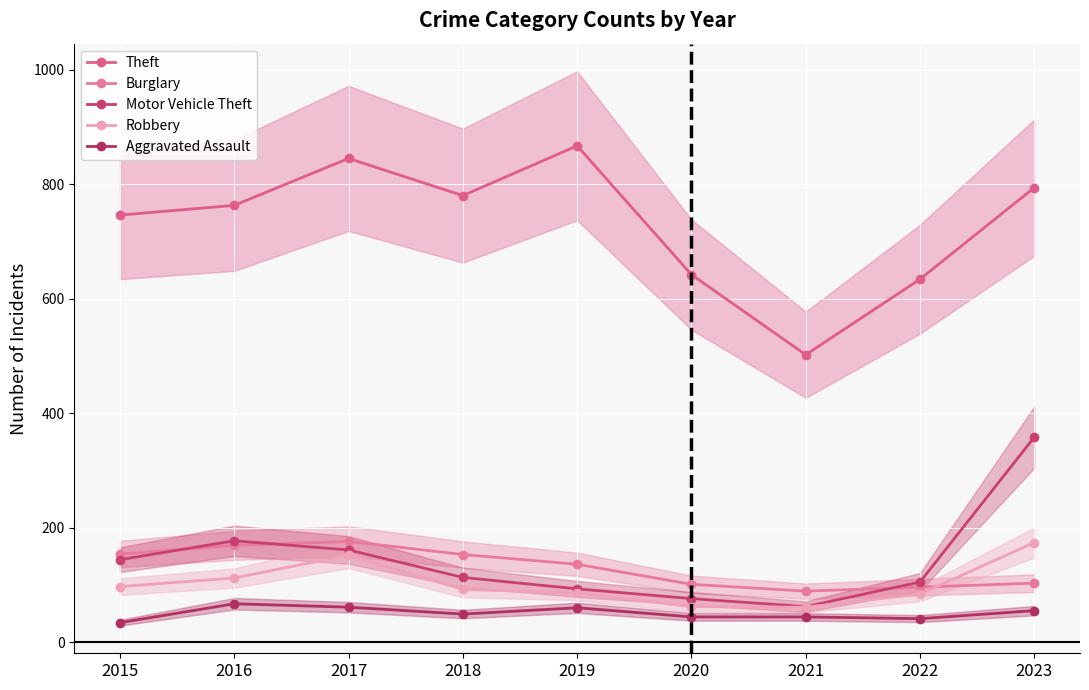

What is the total value across all series at 2016?

1288